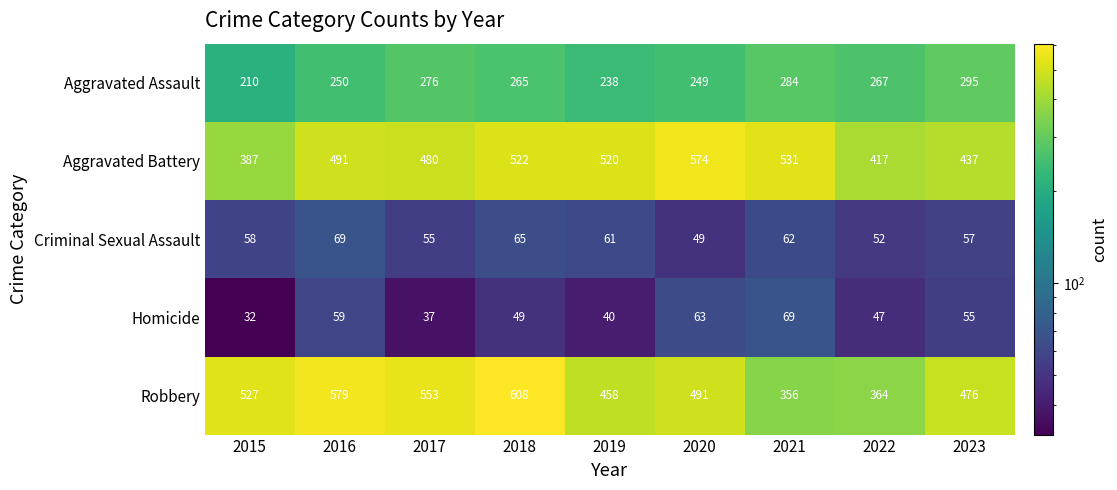

List the labels in order of Aggravated Battery value, largest first.

2020, 2021, 2018, 2019, 2016, 2017, 2023, 2022, 2015